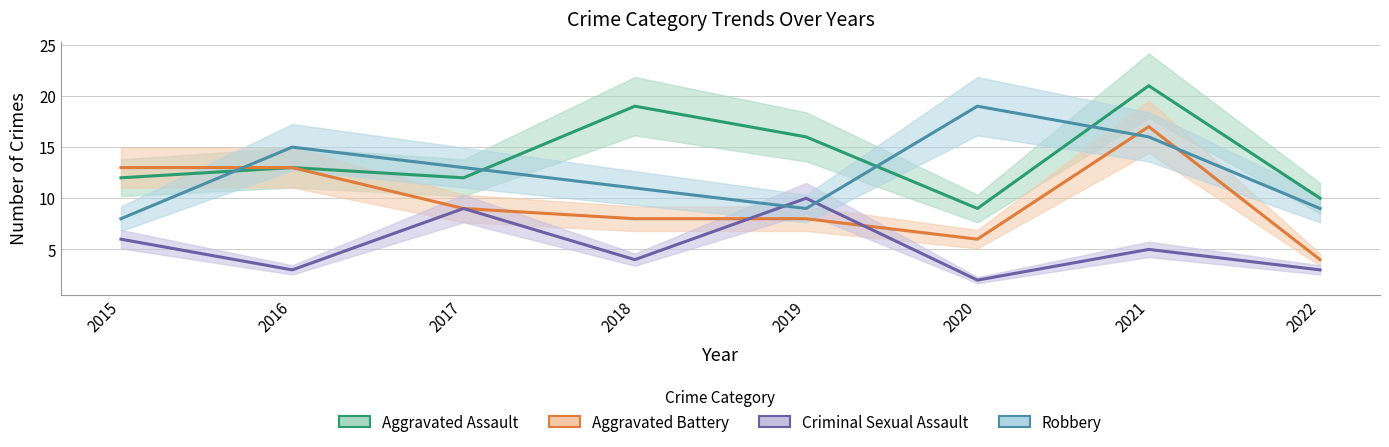

At how many categories does at least one series exceed 7?

8